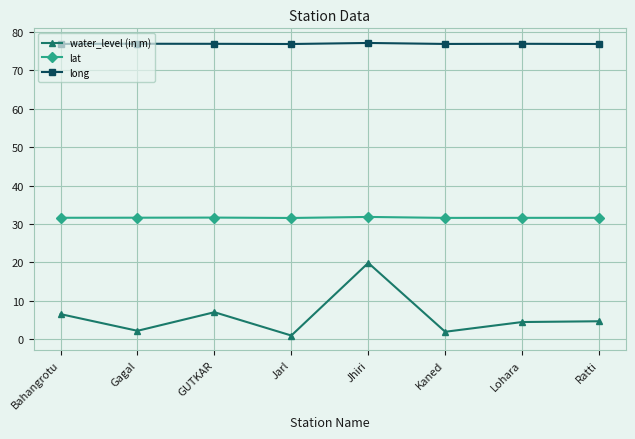

True or false: lat and water_level (in m) cross at least once.

False